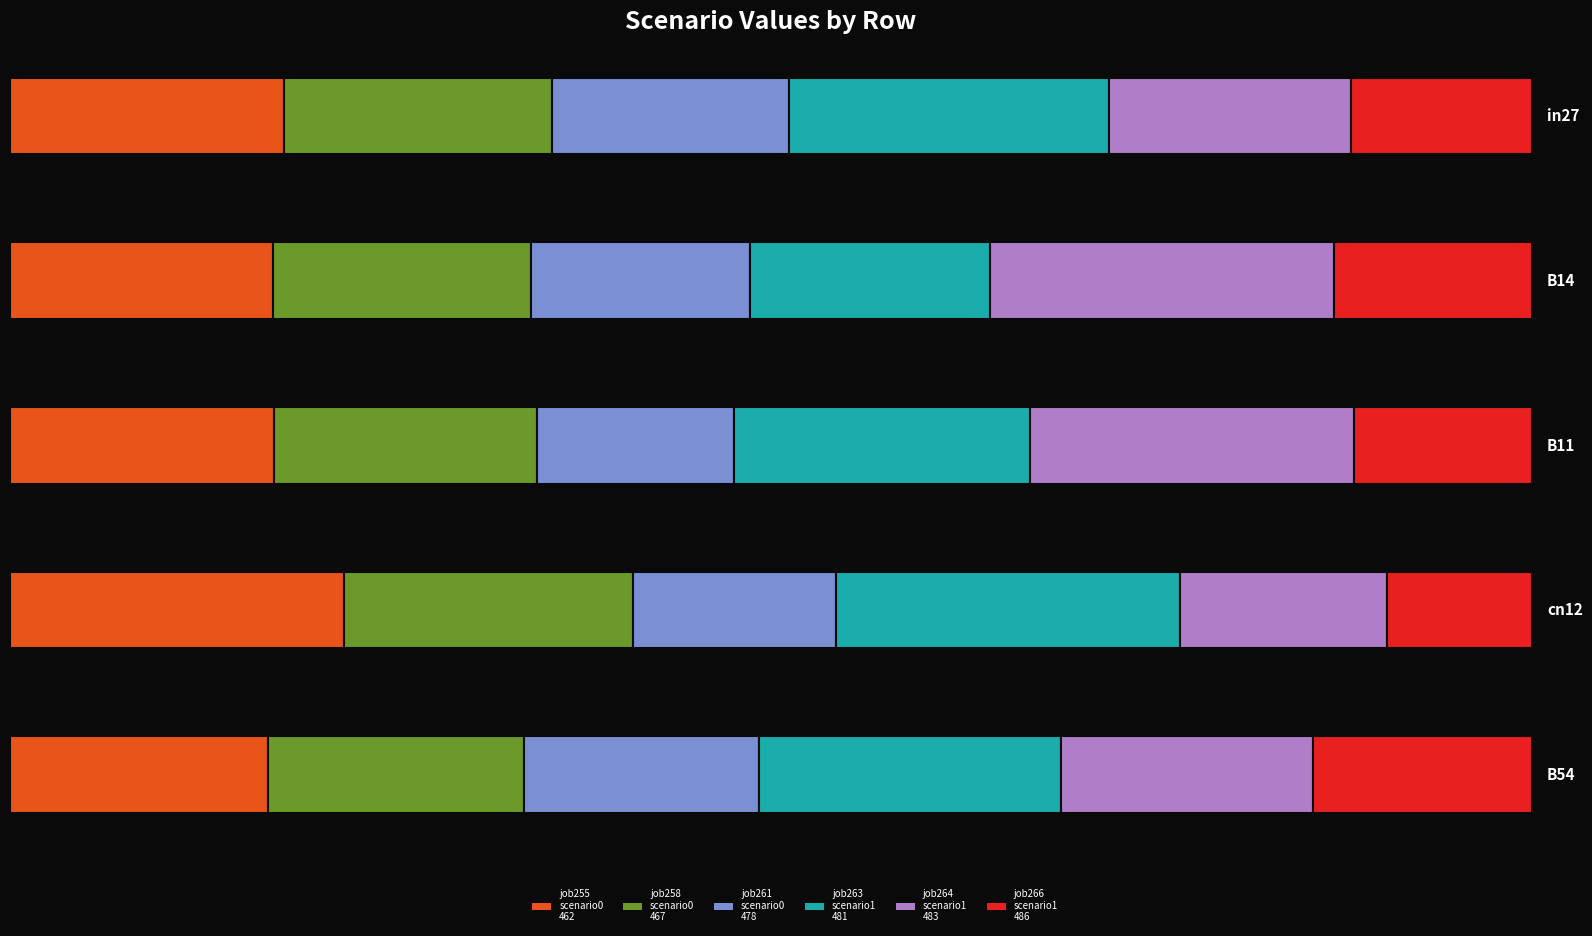

Which series has the largest range (max minus min)?

job264_scenario1_483